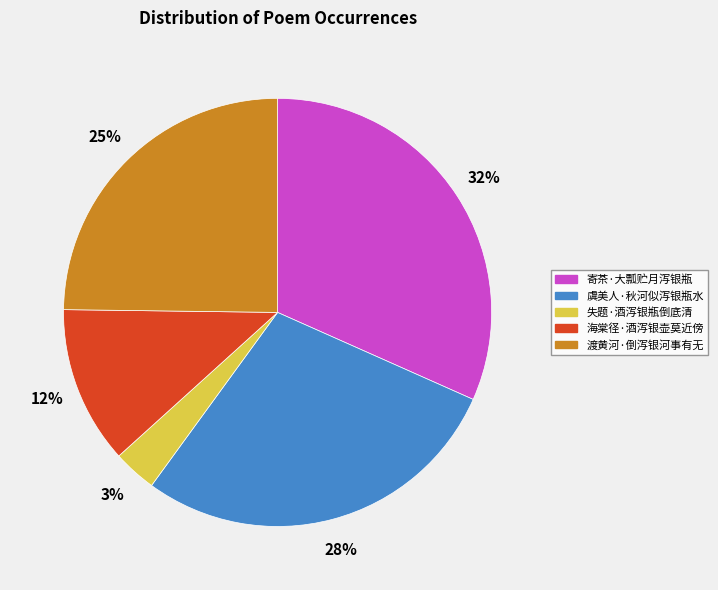

Is the sum of 失题·酒泻银瓶倒底清 and 海棠径·酒泻银壶莫近傍 greater than half?

No